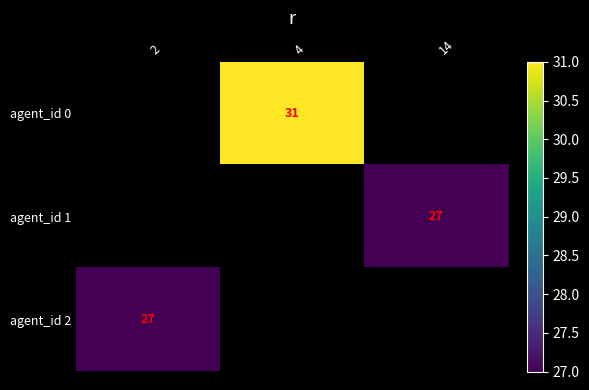

True or false: agent_id 1 has a value of 44 at 14.

False